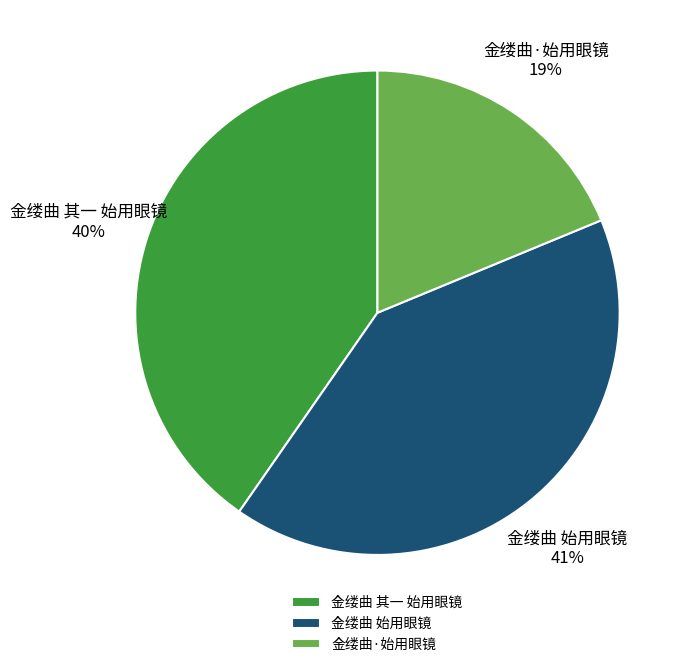

Is 金缕曲·始用眼镜 the majority of the pie?

No